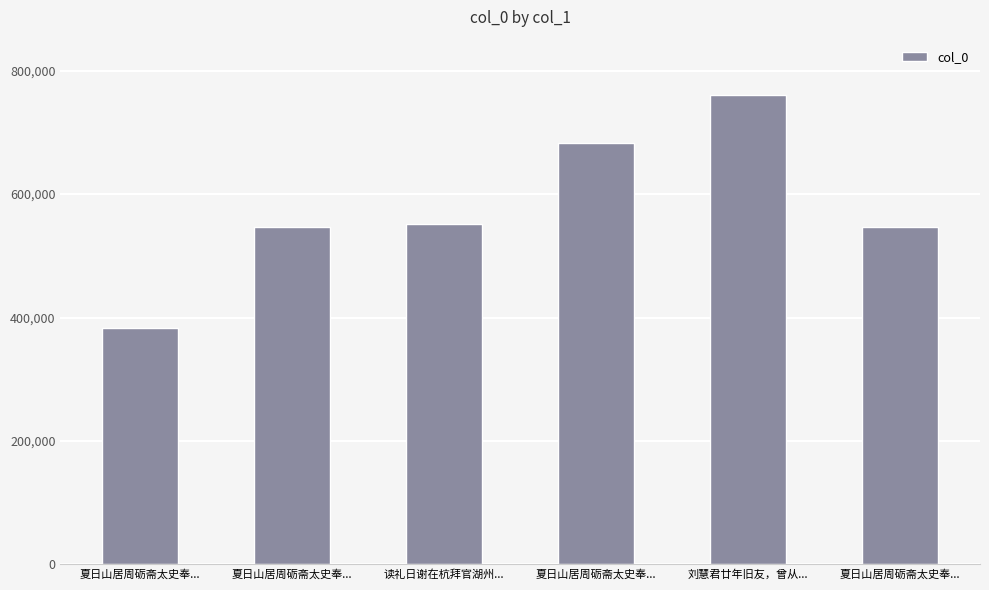

Read the value at 读礼日谢在杭拜官湖州..., to the nearest 50.

551050